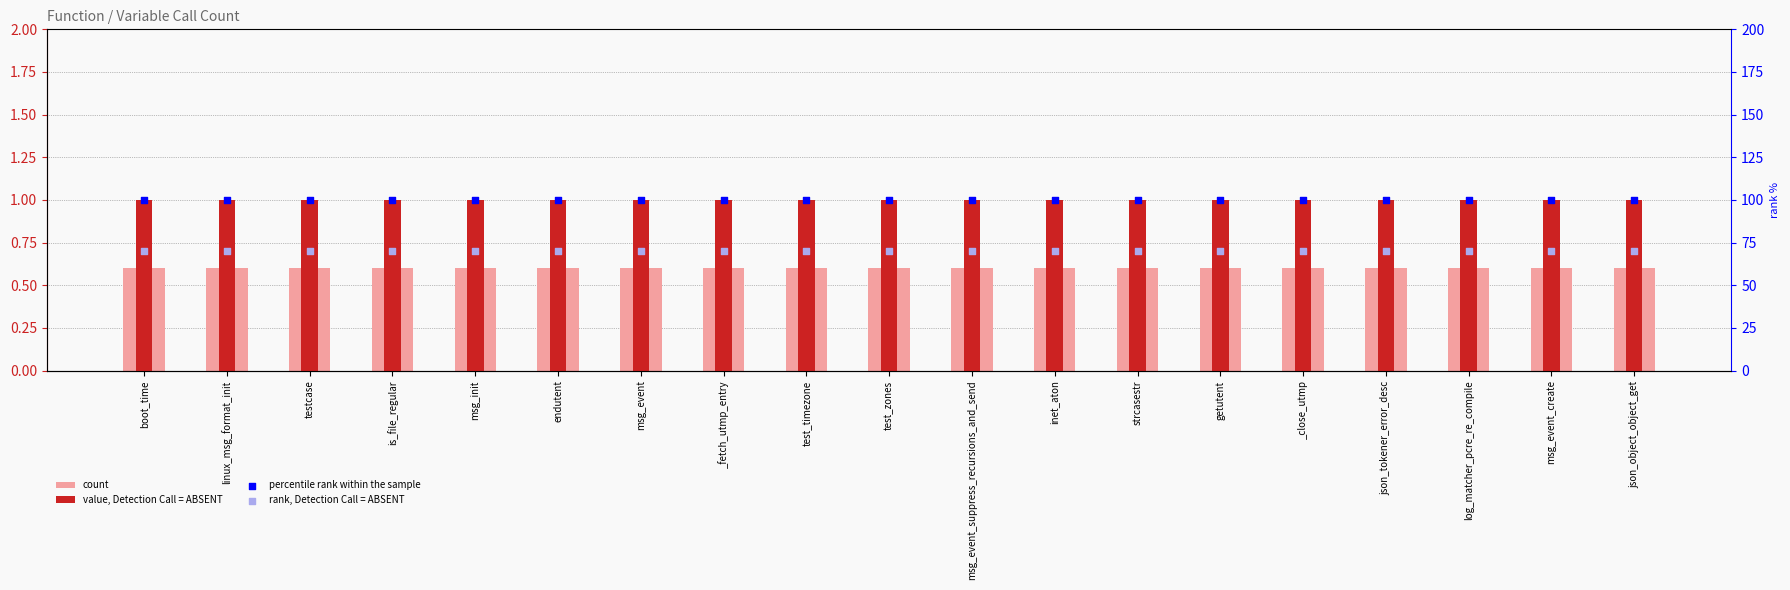

Which series reaches the maximum Y coordinate?

rank_col_1